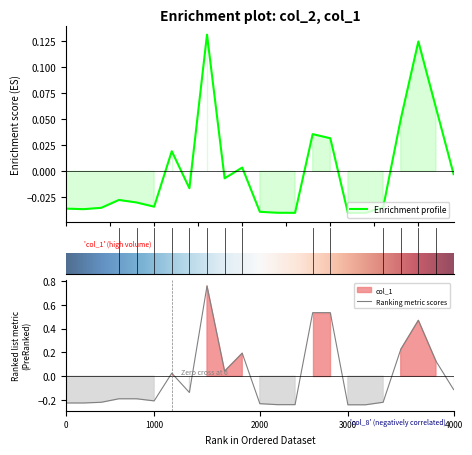

Which series has the largest range (max minus min)?

col_1